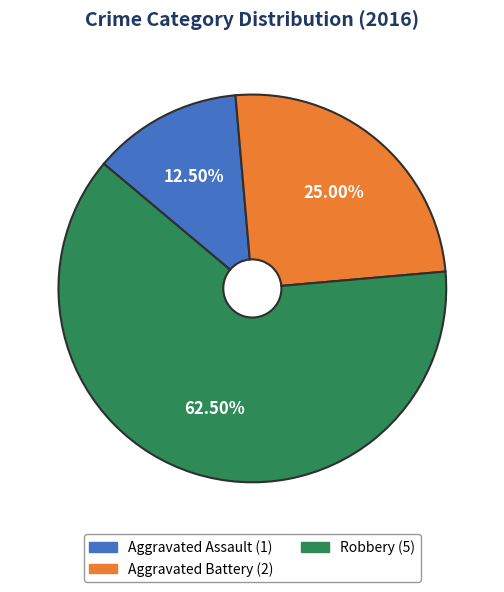

Between Aggravated Battery and Aggravated Assault, which is larger?

Aggravated Battery